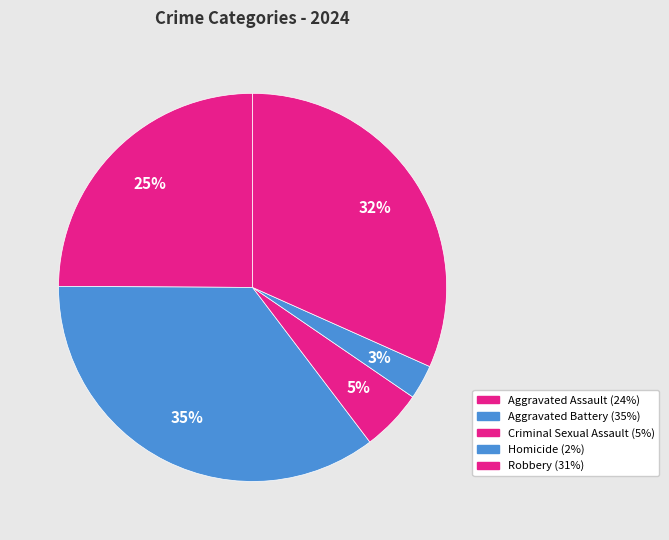

How many segments does this pie chart have?

5